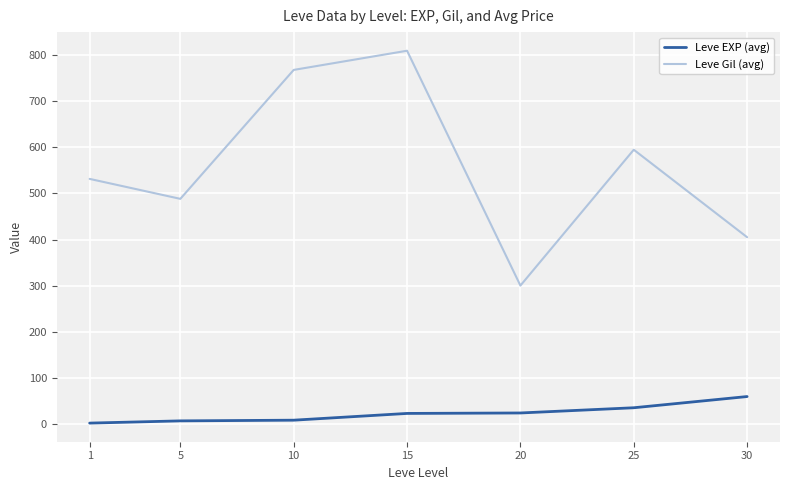

What is the maximum value for Leve Gil (avg)?

810.0